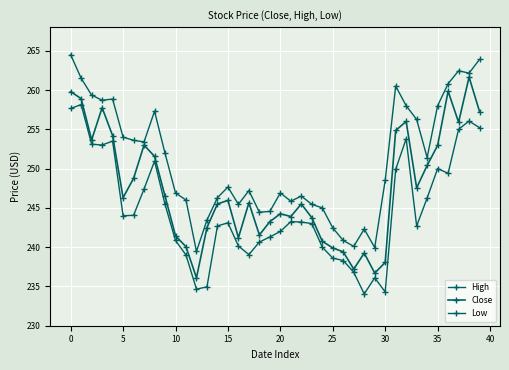

What is the average value of the Close series?

247.5